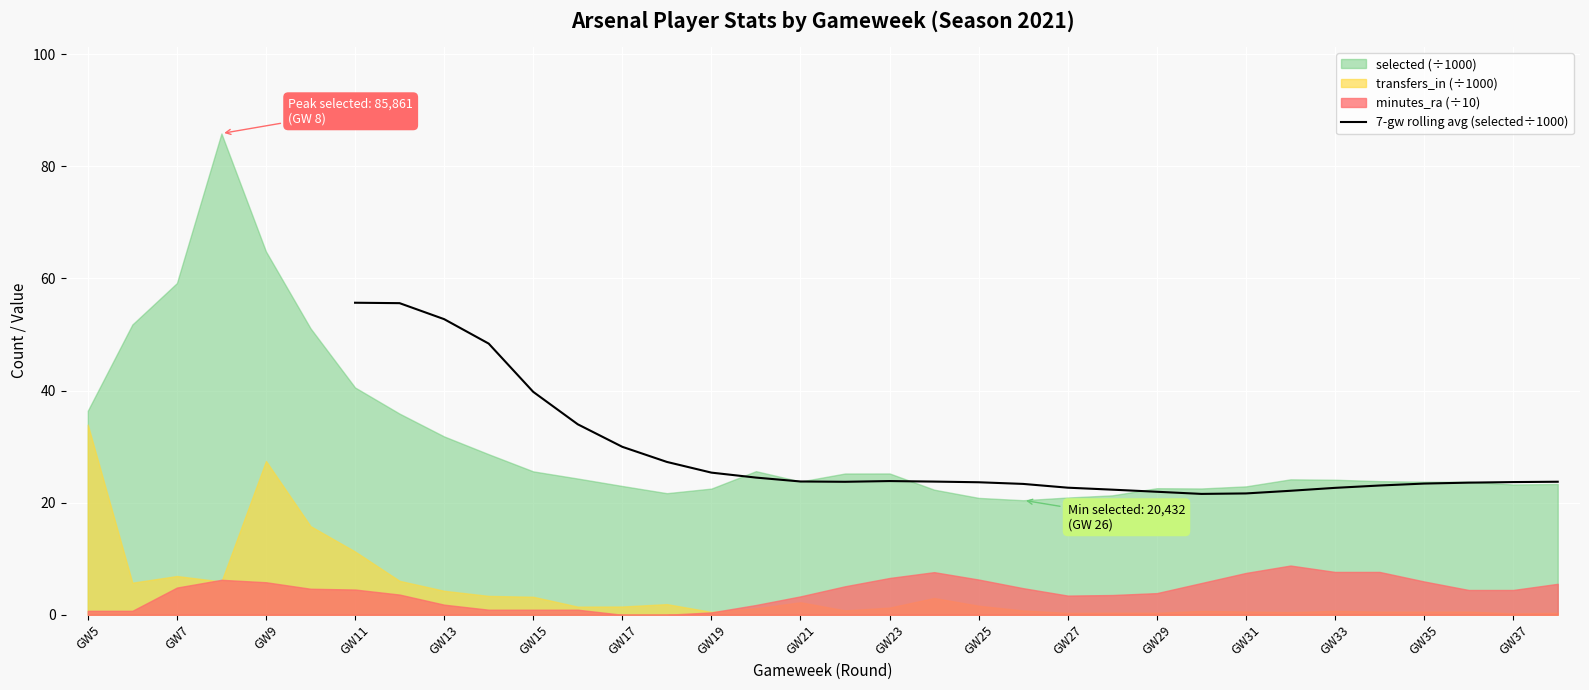

What is the minimum value for 7-gw rolling avg (selected÷1000)?

21.6